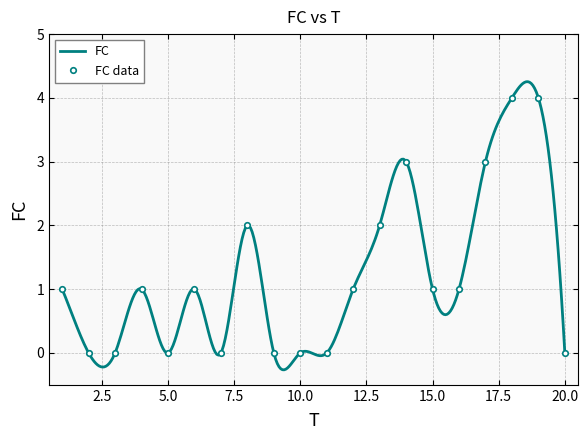

At which category does the chart reach its minimum across all series?

2